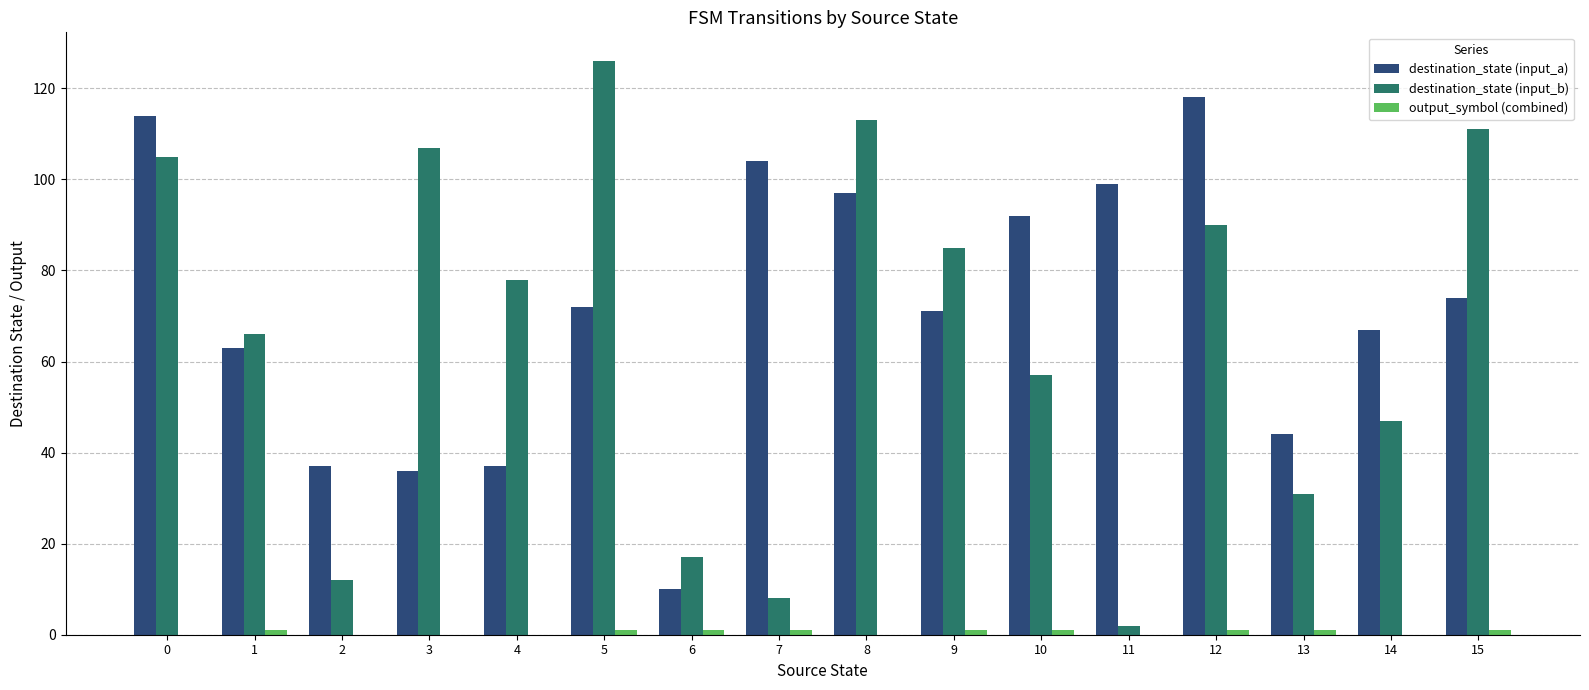

True or false: destination_state (input_b) has a value of 90 at 12.

True